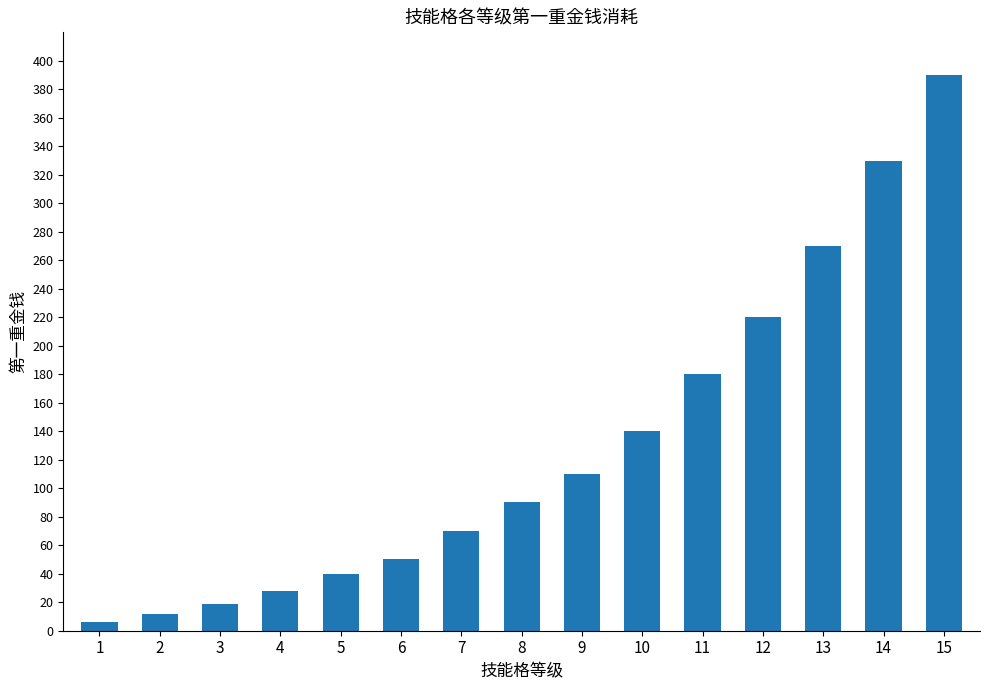

Are the bars horizontal?

No